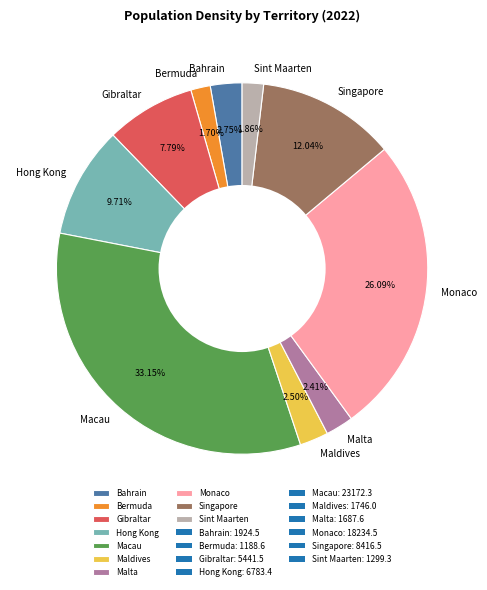

Does Hong Kong account for over 50% of the chart?

No